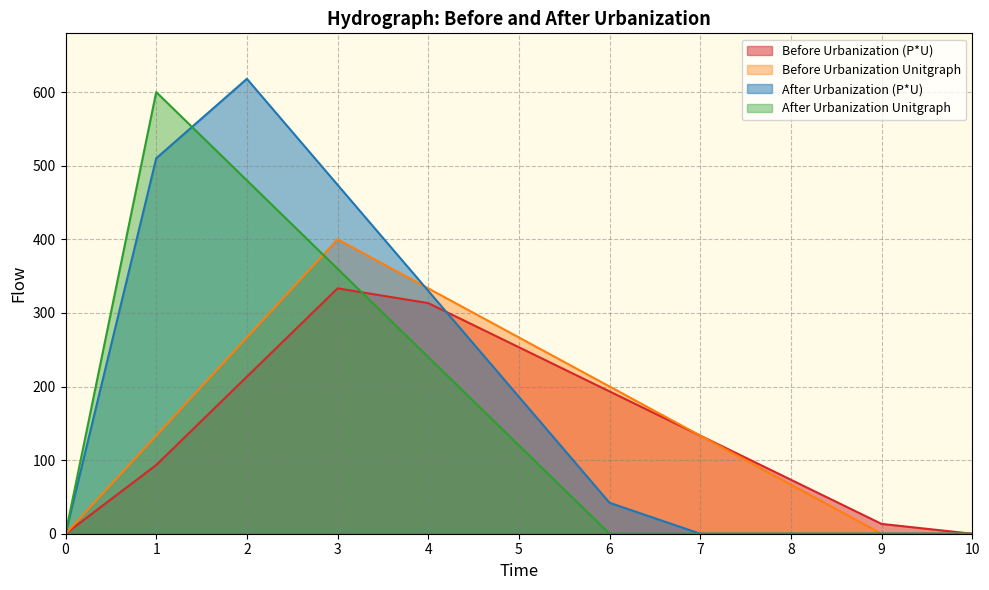

What is the total value across all series at 8?

140.0